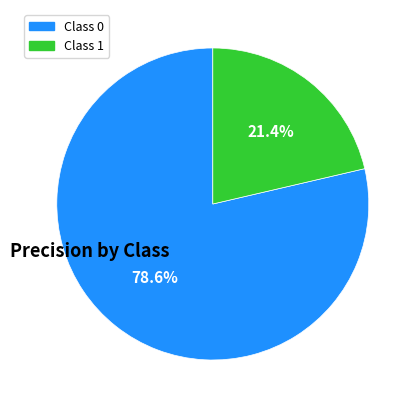

Is there any slice that represents more than half of the pie?

Yes